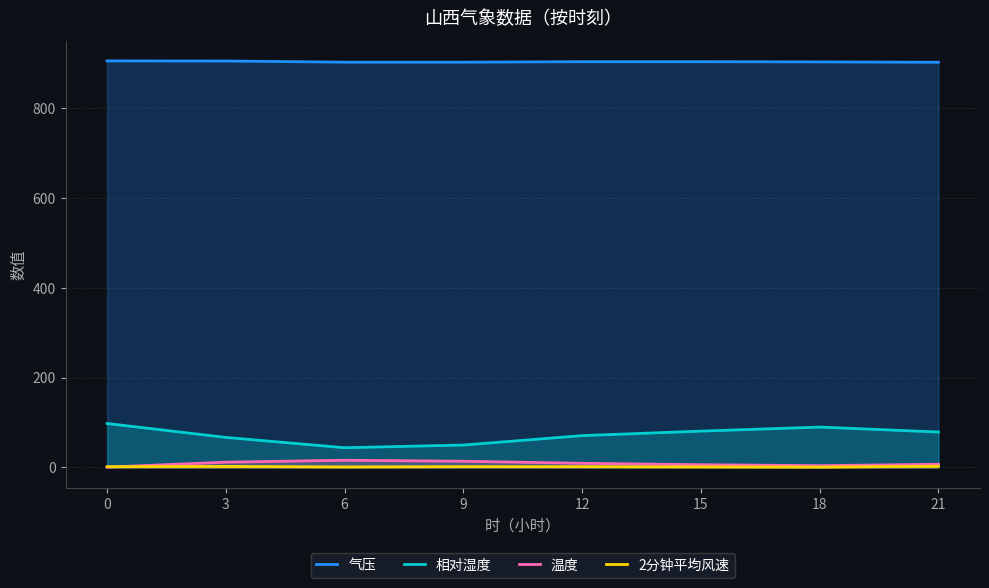

What is the value of the 温度 point at the 8th from the left?

7.2